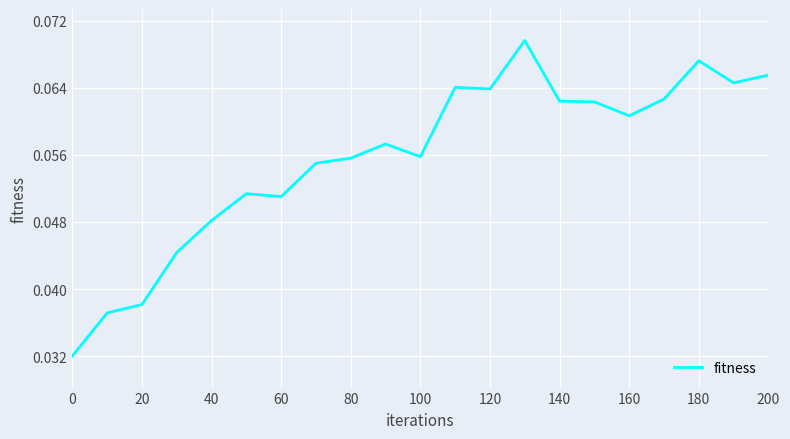

Does the chart display data point markers on the line(s)?

No